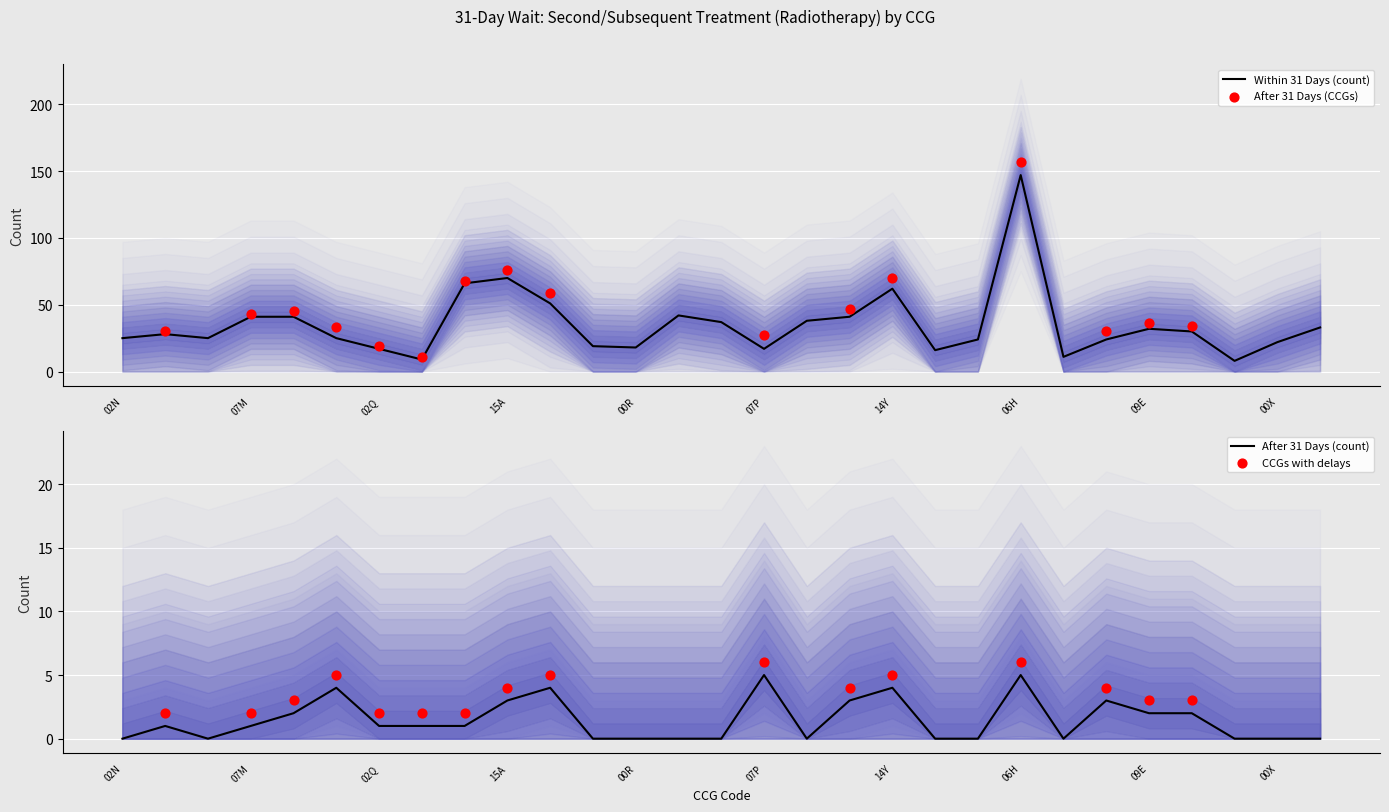

Is the value of AFTER 31 DAYS at 02N greater than the value of WITHIN 31 DAYS at 02N?

No